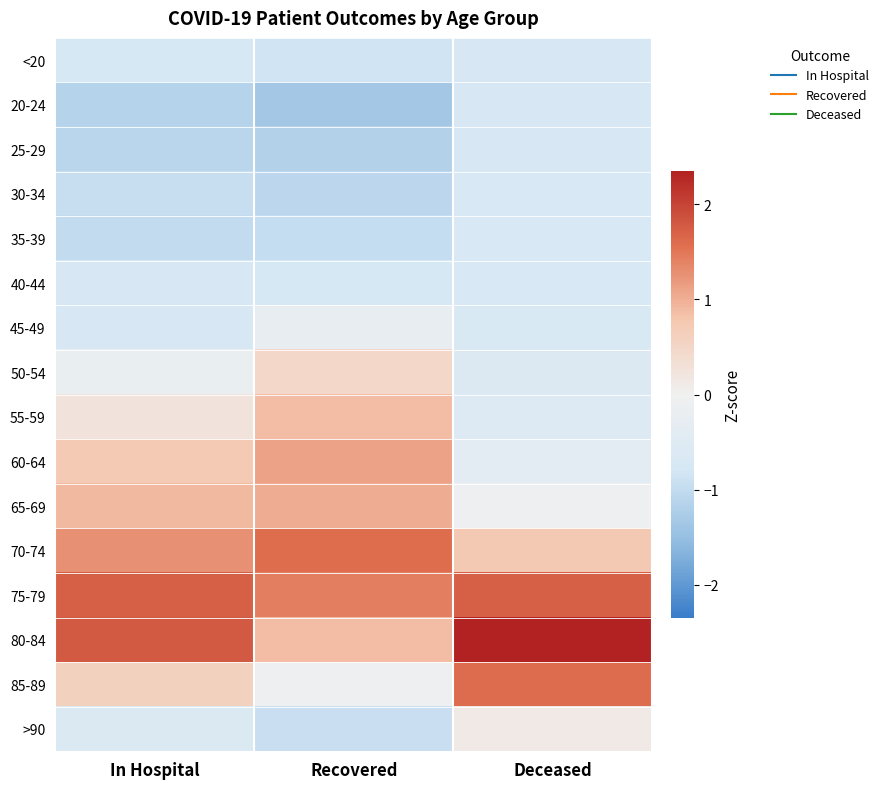

Reading left to right, list all the values displayed in this chart.

<20: In Hospital=-0.8	Recovered=-0.8	Deceased=-0.7
20-24: In Hospital=-1.2	Recovered=-1.4	Deceased=-0.7
25-29: In Hospital=-1.1	Recovered=-1.2	Deceased=-0.7
30-34: In Hospital=-0.9	Recovered=-1.1	Deceased=-0.7
35-39: In Hospital=-1.0	Recovered=-1.0	Deceased=-0.7
40-44: In Hospital=-0.7	Recovered=-0.8	Deceased=-0.7
45-49: In Hospital=-0.7	Recovered=-0.2	Deceased=-0.7
50-54: In Hospital=-0.2	Recovered=0.5	Deceased=-0.6
55-59: In Hospital=0.2	Recovered=0.9	Deceased=-0.6
60-64: In Hospital=0.7	Recovered=1.1	Deceased=-0.4
65-69: In Hospital=0.9	Recovered=1.0	Deceased=-0.1
70-74: In Hospital=1.3	Recovered=1.6	Deceased=0.7
75-79: In Hospital=1.7	Recovered=1.4	Deceased=1.7
80-84: In Hospital=1.8	Recovered=0.9	Deceased=2.3
85-89: In Hospital=0.6	Recovered=-0.0	Deceased=1.6
>90: In Hospital=-0.6	Recovered=-0.9	Deceased=0.1